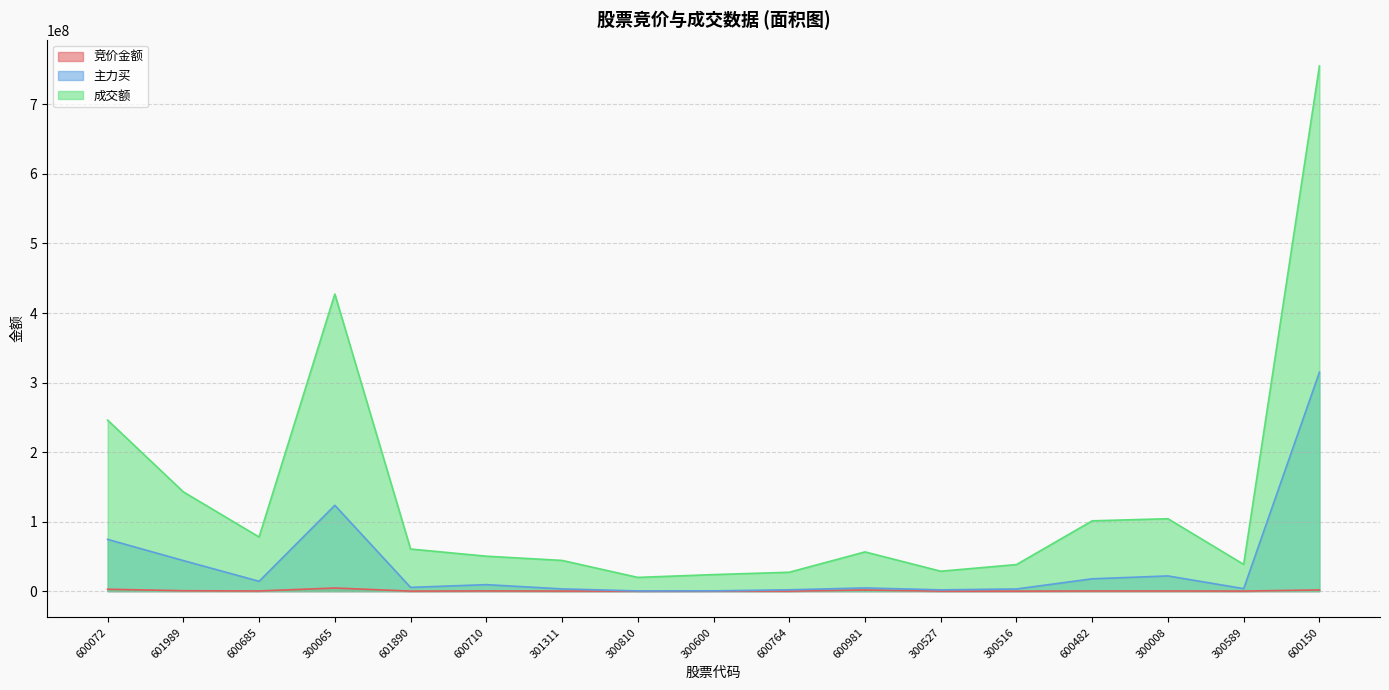

Is the value of 成交额 at 600685 greater than the value of 主力买 at 300008?

Yes